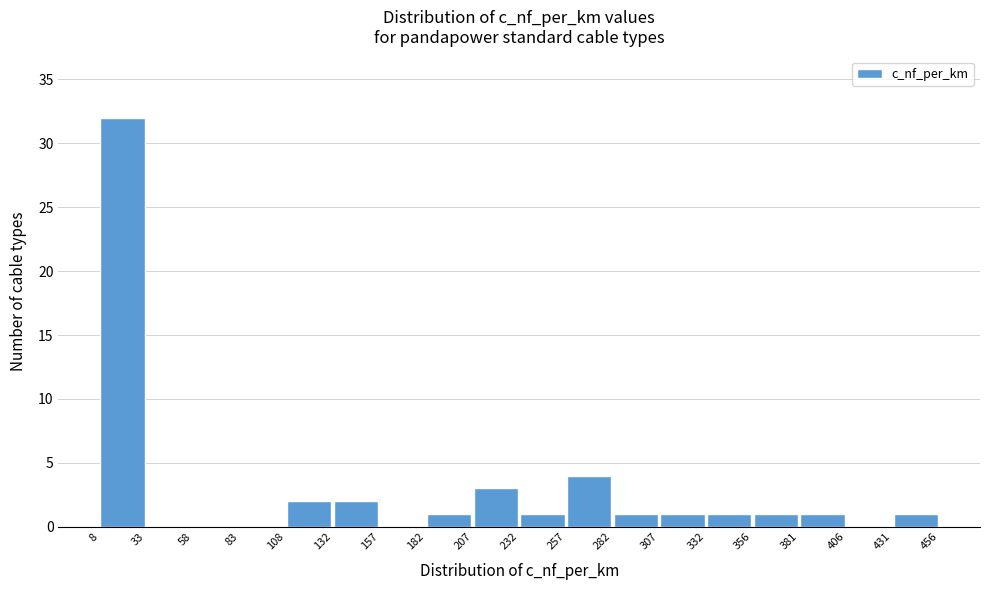

How tall is the bar that spans 207 to 232 on the x-axis? The values are not printed on the chart, so give them approximately, as read against the axis.

3